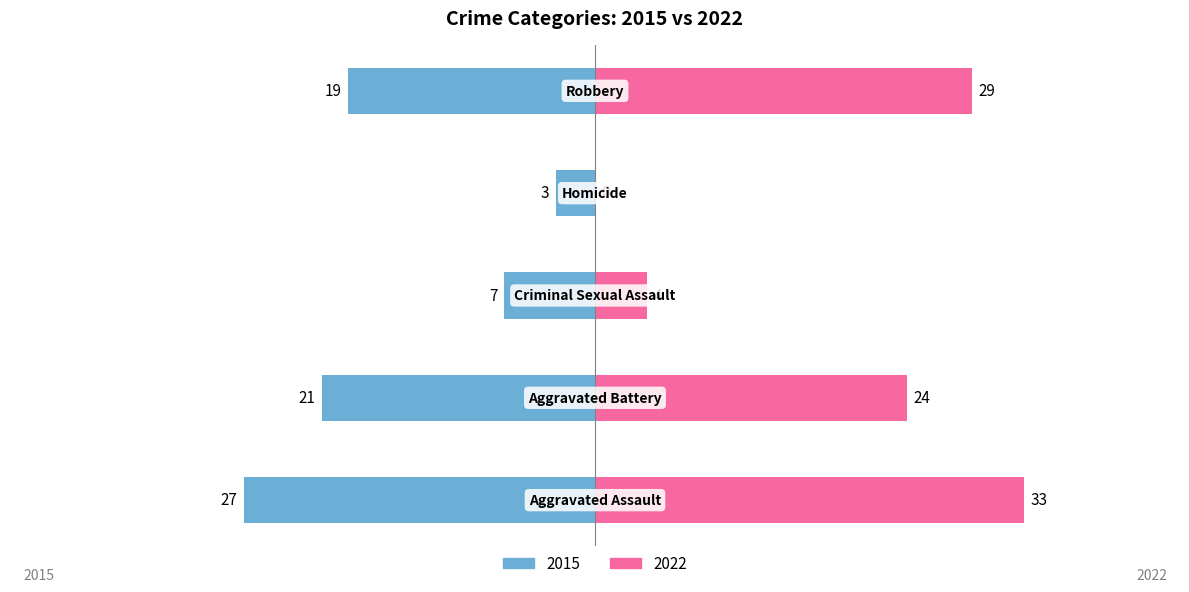

What are all the series names shown in the legend?

2015, 2022